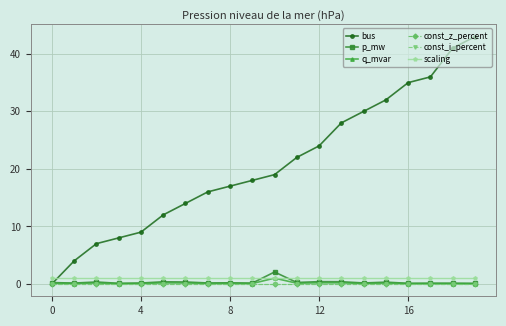

At how many categories does at least one series exceed 31?

5